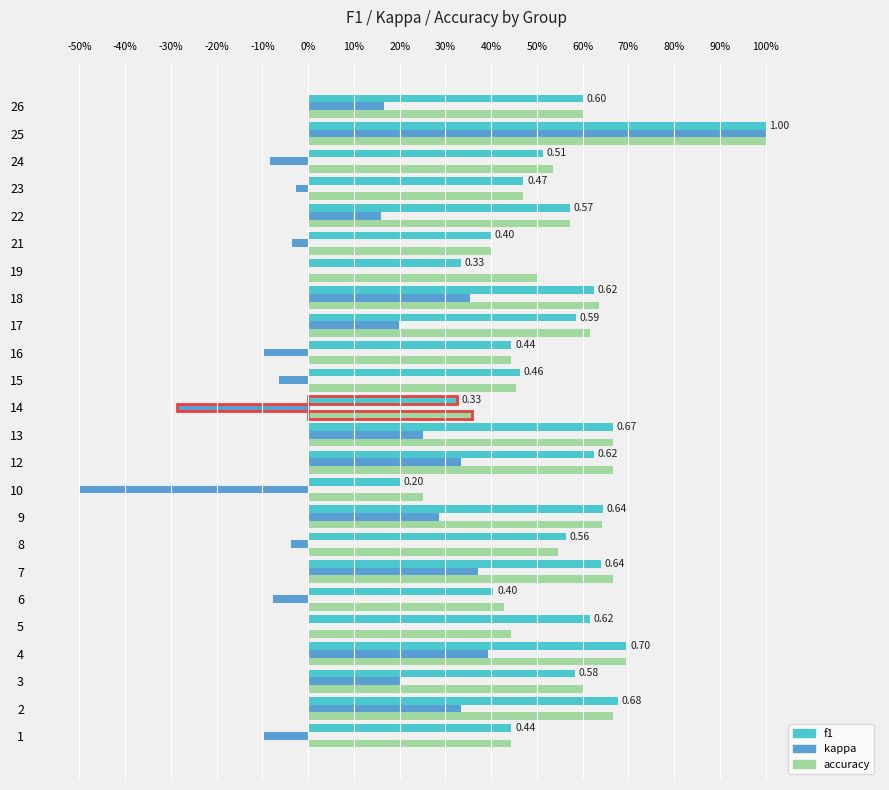

What position from the left is -50%?

1